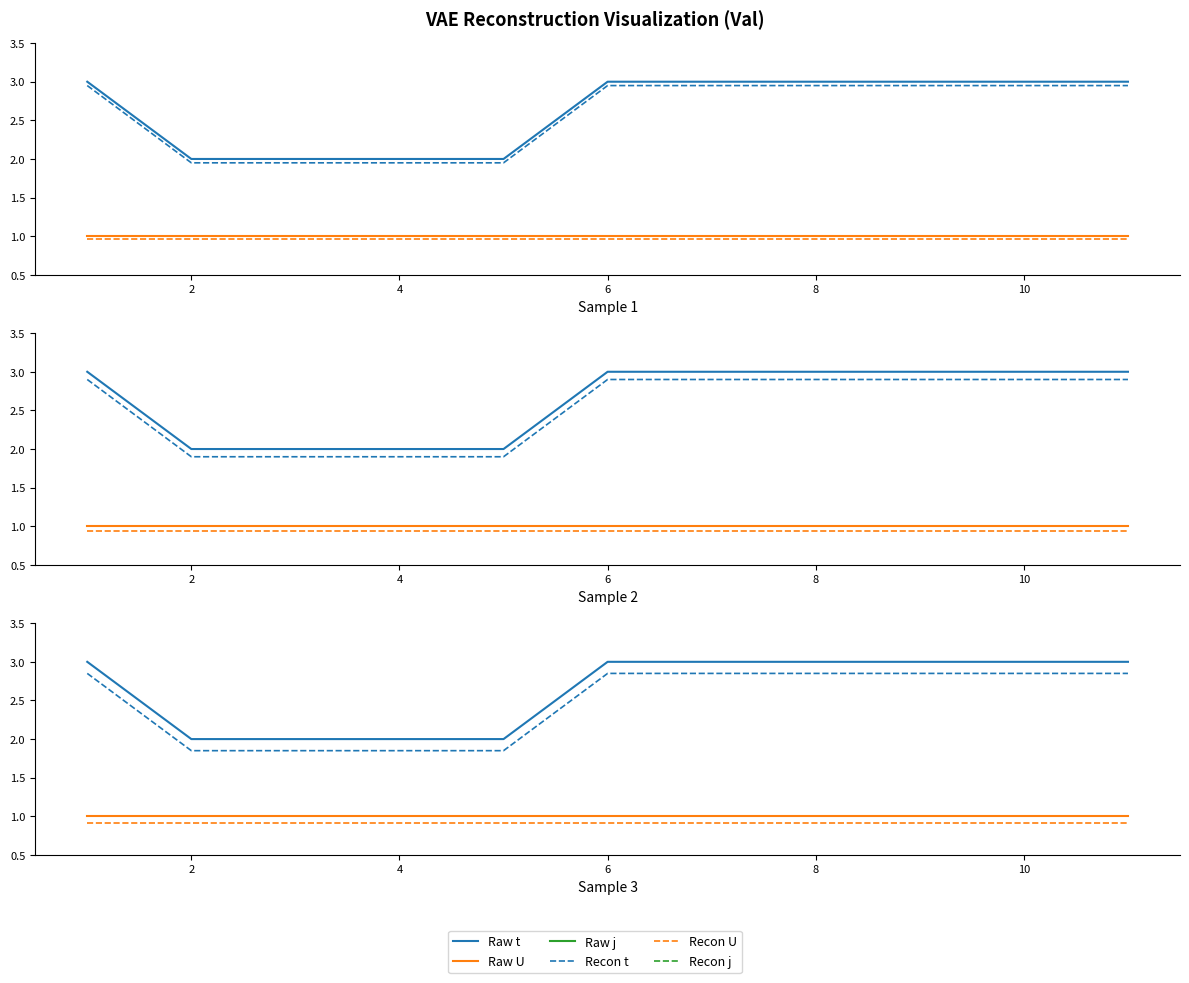

True or false: U (solid) has more than 2 points higher than both neighbors.

False